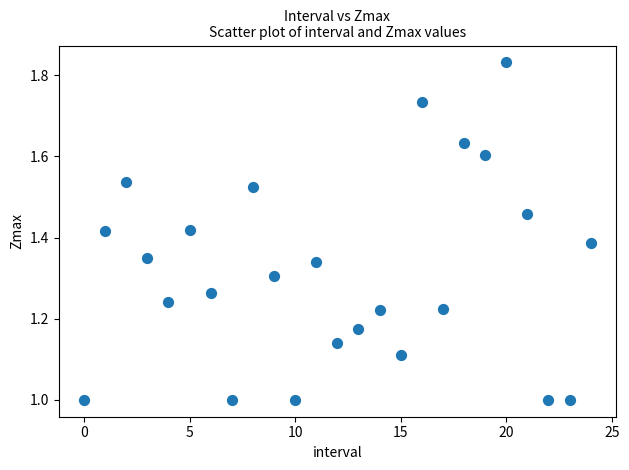

What is the range of Y values (max minus min)?

0.8